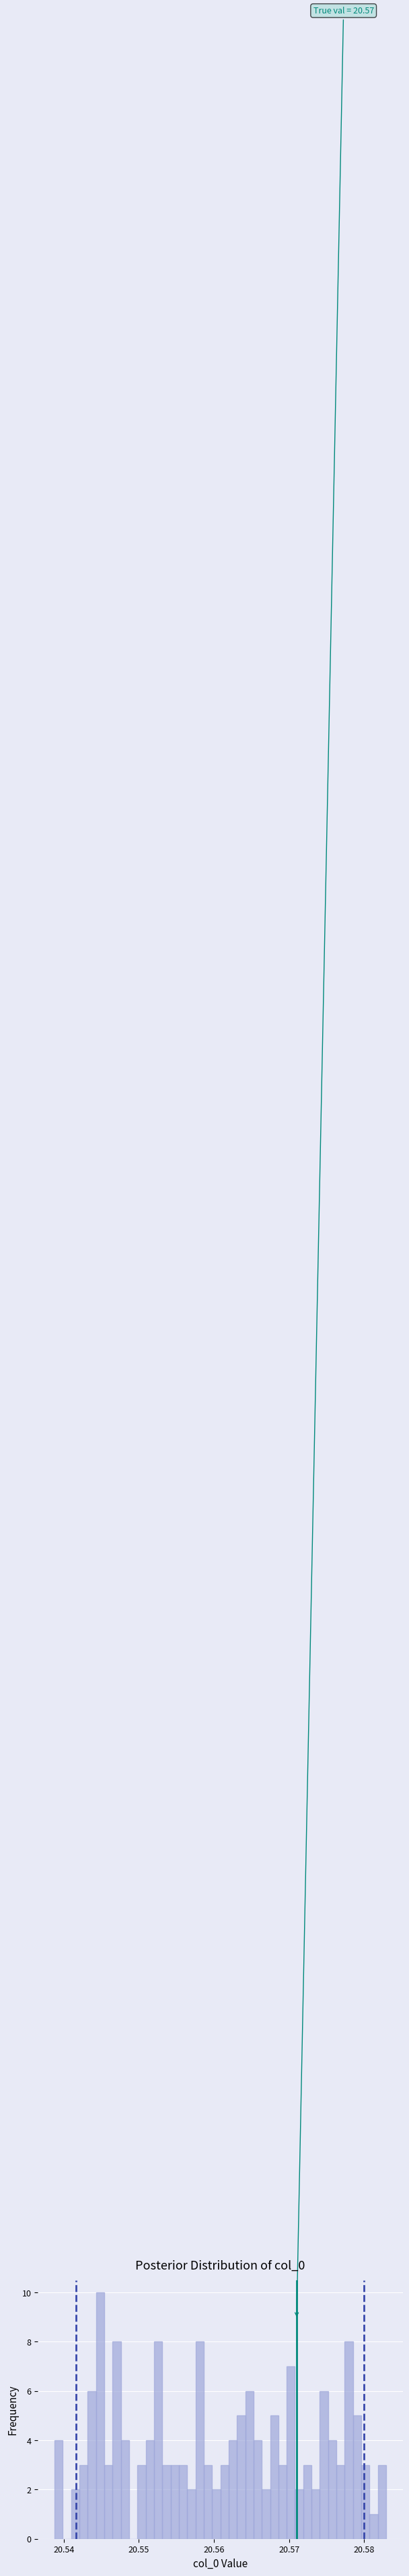

Read against the x-axis, roughly where is the centre of the tallest bar?

20.545